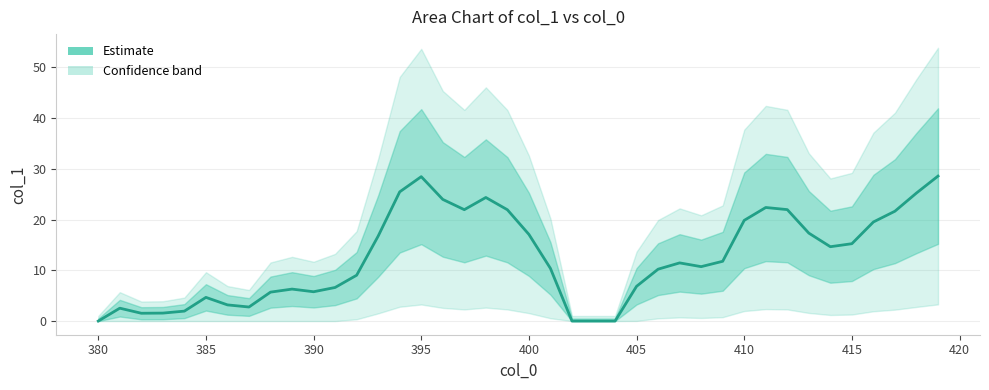

Reading right to left, extract all data points from this chart.

28.6	25.2	21.6	19.5	15.2	14.6	17.3	21.9	22.4	19.8	11.8	10.7	11.5	10.2	6.8	0.0	0.0	0.0	10.4	17.1	21.9	24.3	21.9	24.0	28.4	25.4	16.7	9.0	6.6	5.8	6.3	5.7	2.8	3.2	4.7	2.0	1.6	1.5	2.5	0.0